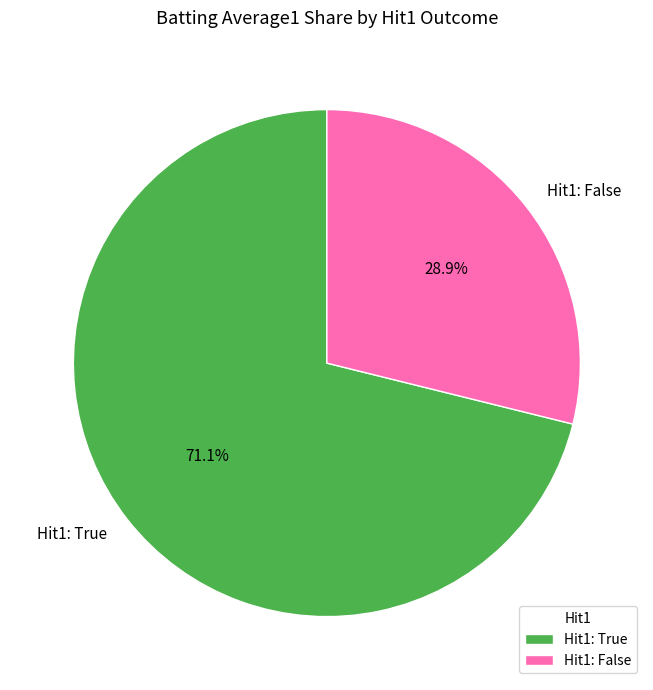

Is there any slice that represents more than half of the pie?

Yes